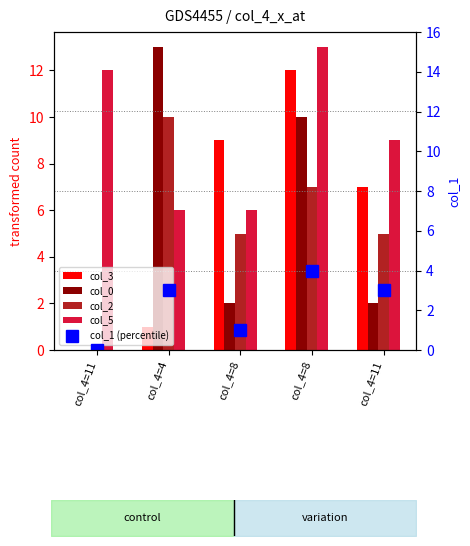

What is the average value of the col_1 (percentile) series?

2